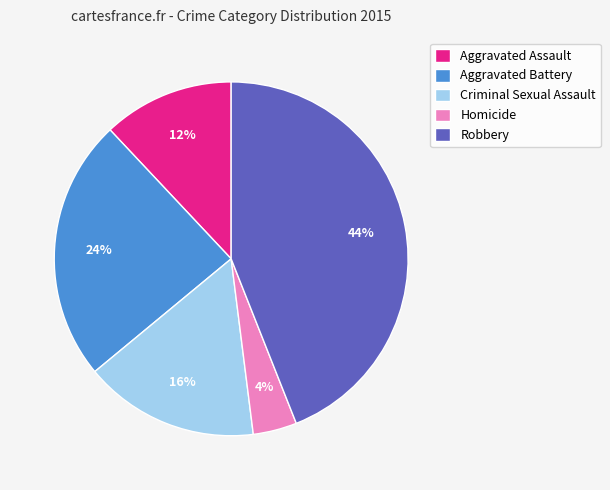

Does Homicide account for over 50% of the chart?

No